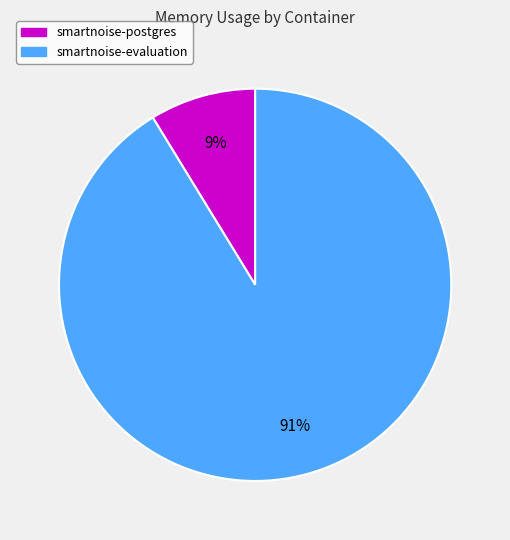

Do smartnoise-evaluation and smartnoise-postgres together represent more than half of the pie?

Yes